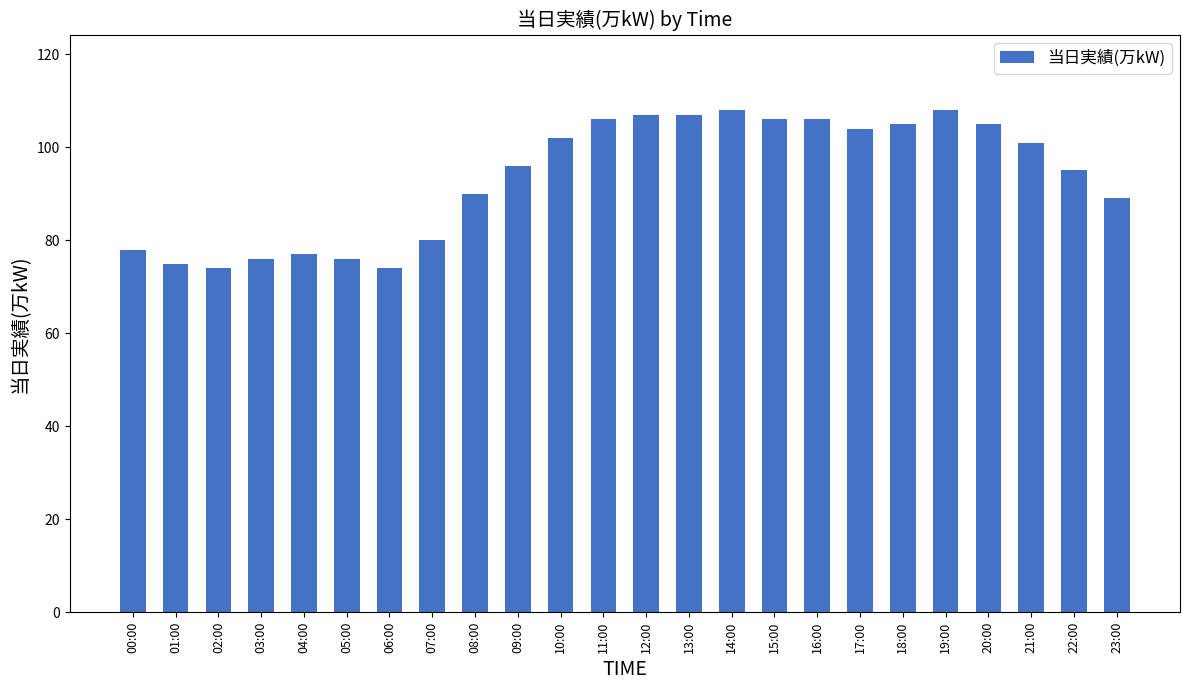

Which has a higher value, 13:00 or 14:00?

14:00